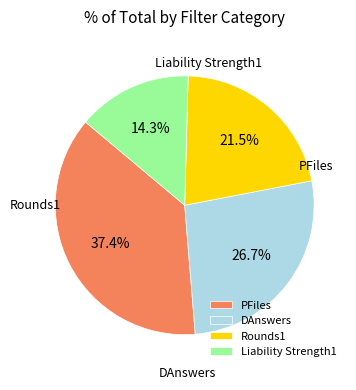

To the nearest percent, what is the combined percentage of PFiles and Rounds1?

59%